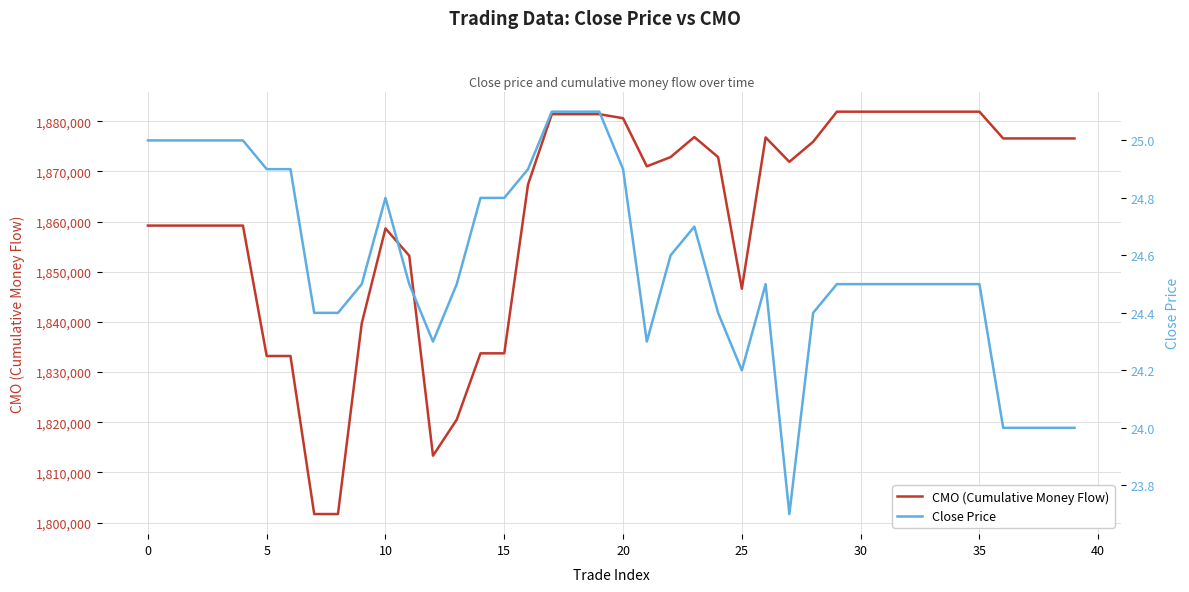

Rank the series by their maximum value, from highest to lowest.

CMO (Cumulative Money Flow), Close Price